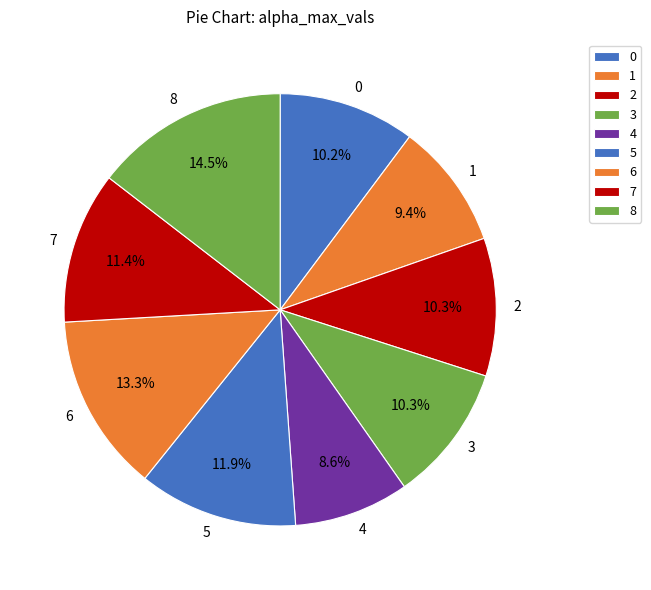

What is the largest slice in the pie chart?

8